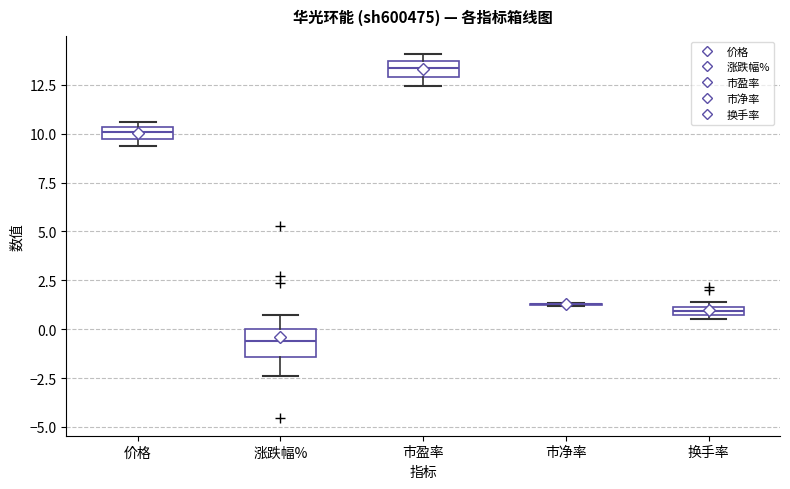

Where is the lower edge of the box for 市盈率 on the y-axis? The values are not printed on the chart, so give them approximately, as read against the axis.

13.0